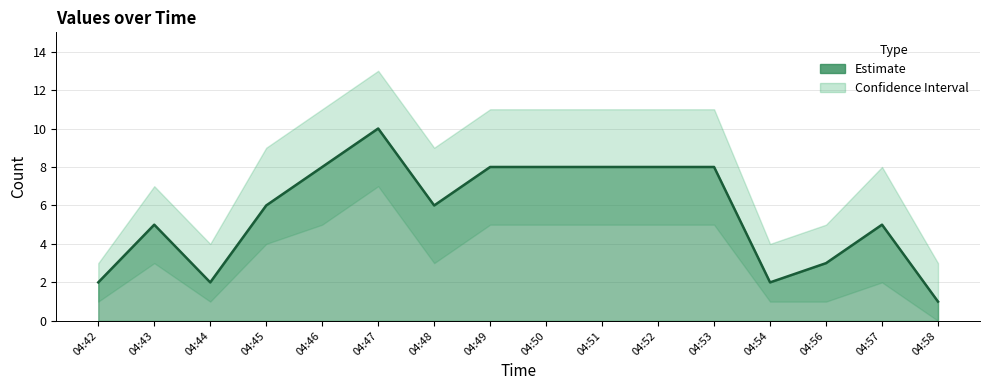

Approximately how many times larger is the value at 04:45 compared to 04:48?

1.0